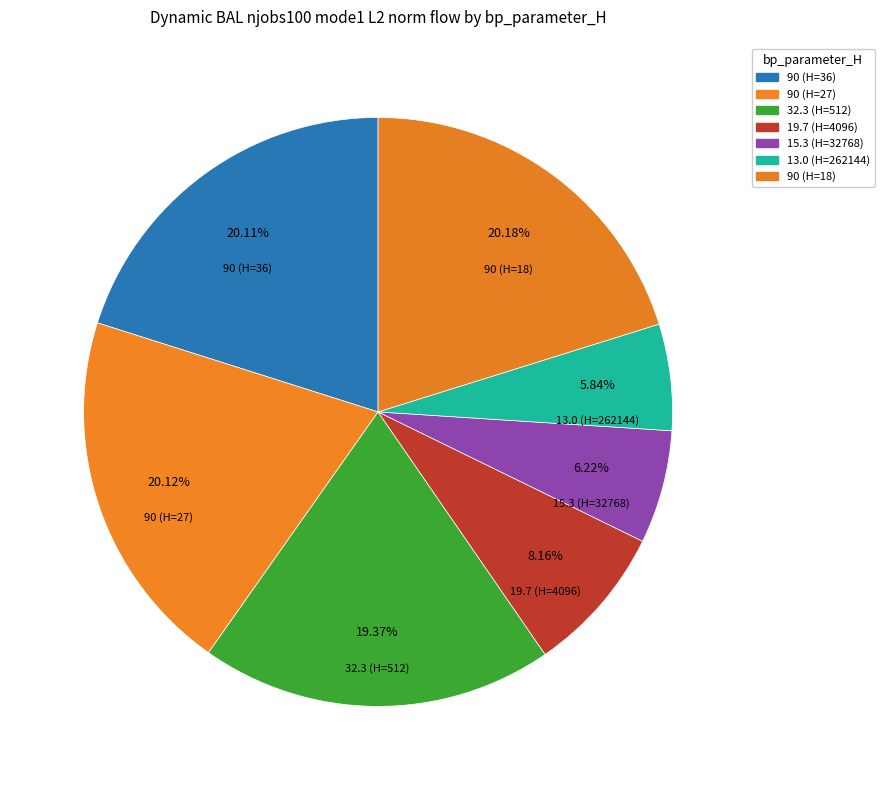

Count the number of slices in the pie.

7